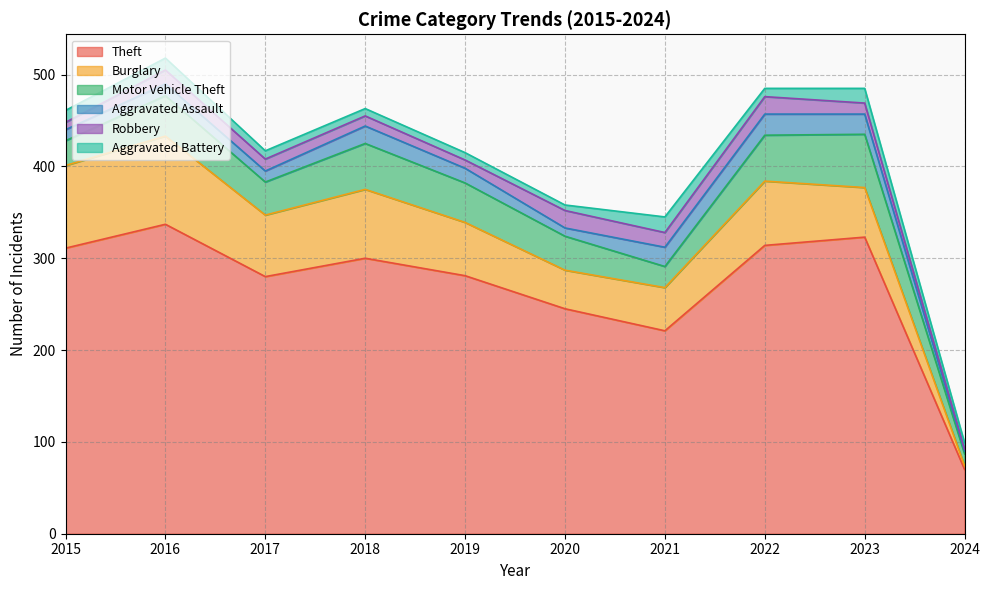

True or false: Theft and Aggravated Battery intersect in this chart.

False